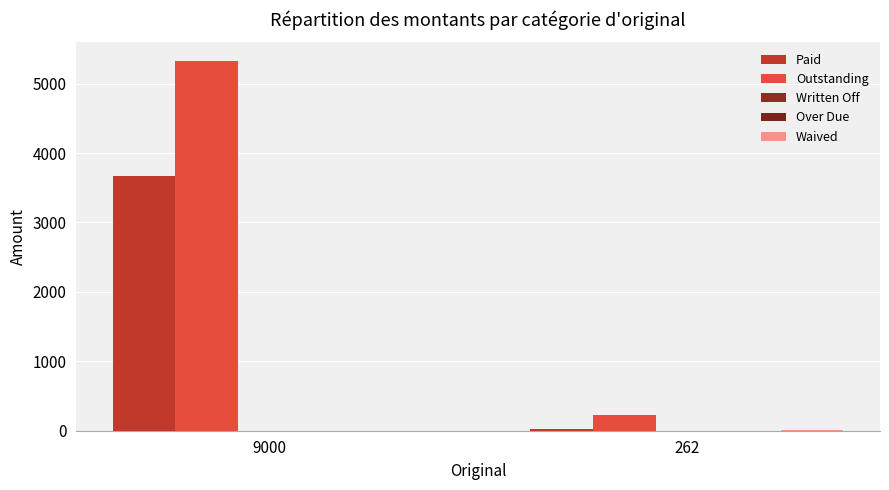

Reading left to right, extract all data points from this chart.

Paid: 9000=3671.1	262=28.9
Outstanding: 9000=5328.9	262=220.5
Written Off: 9000=0.0	262=0.0
Over Due: 9000=0.0	262=0.0
Waived: 9000=0.0	262=12.6